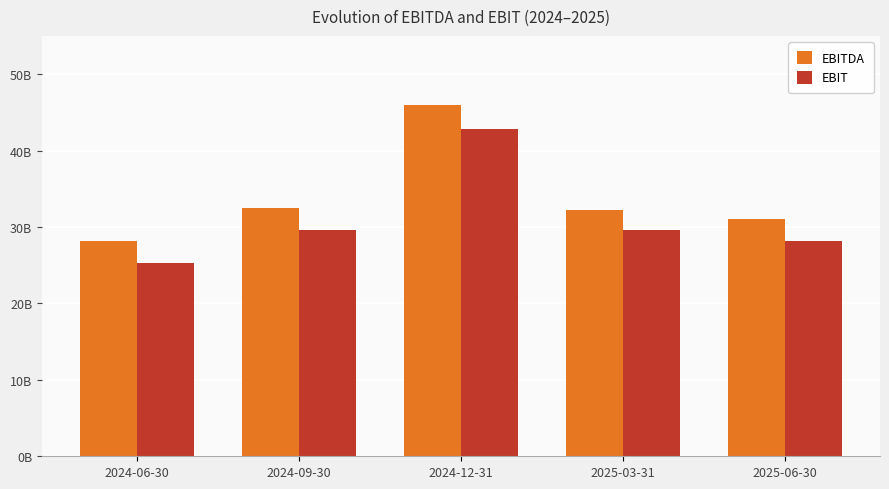

What is the maximum value for EBITDA?

45912000000